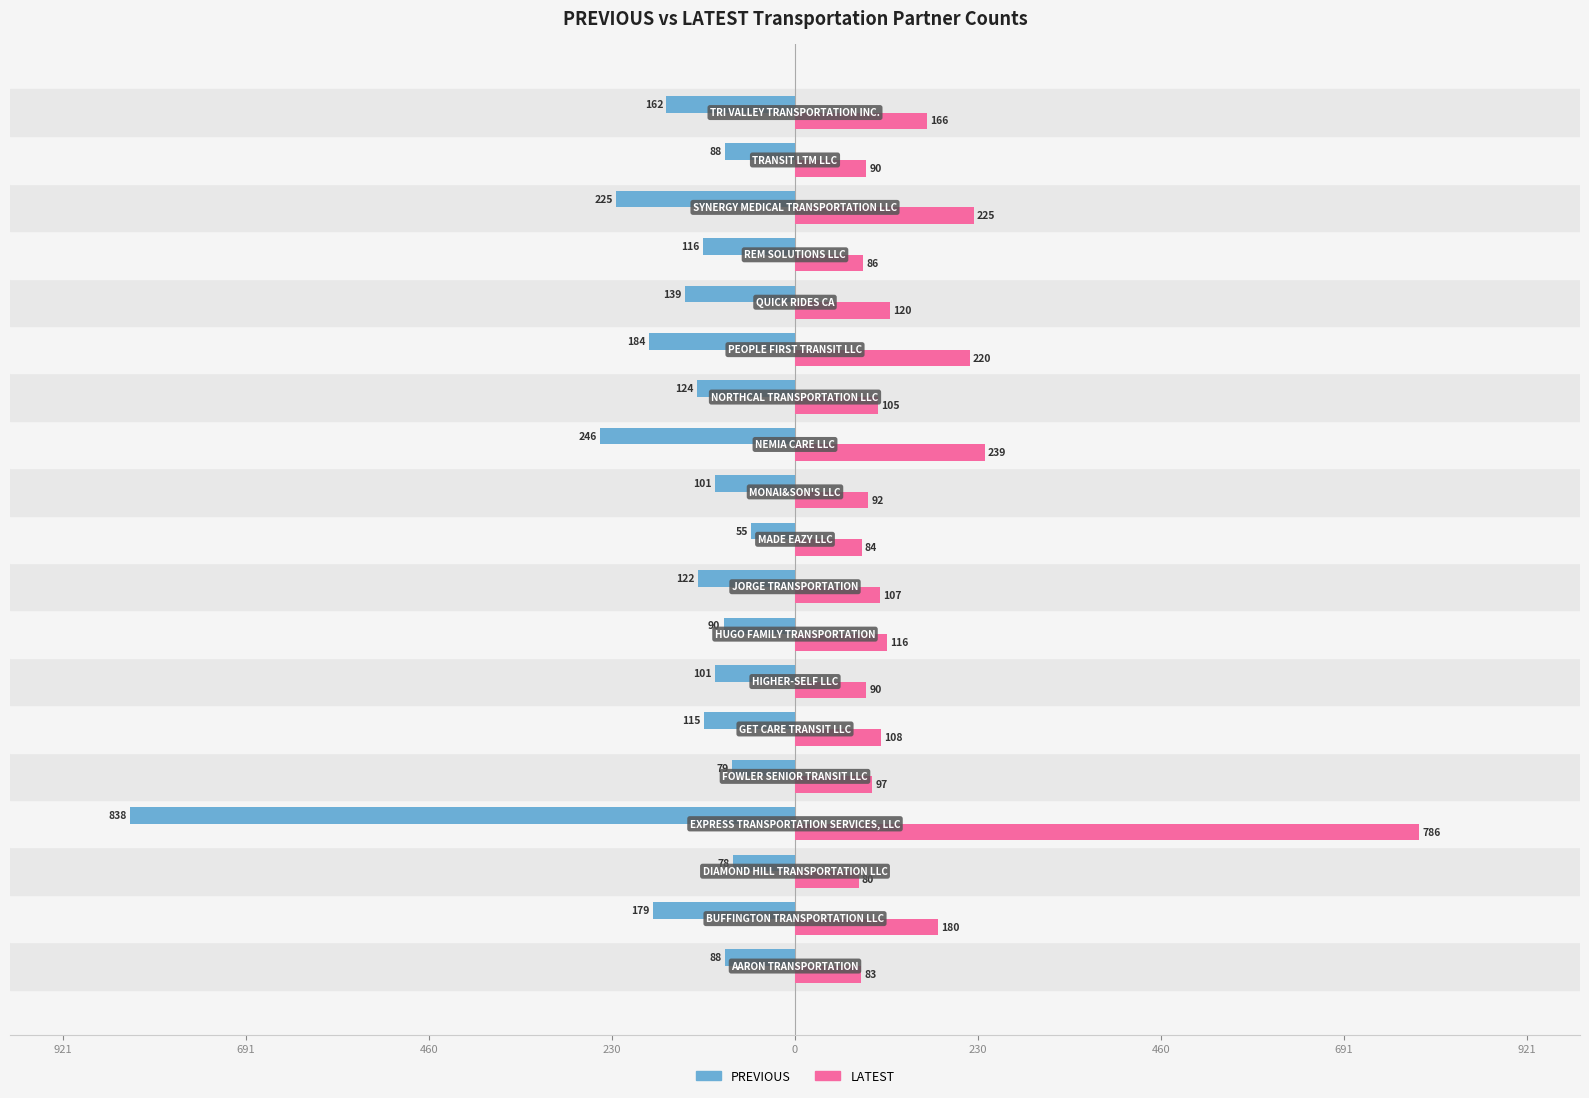

What are all the series names shown in the legend?

PREVIOUS, LATEST